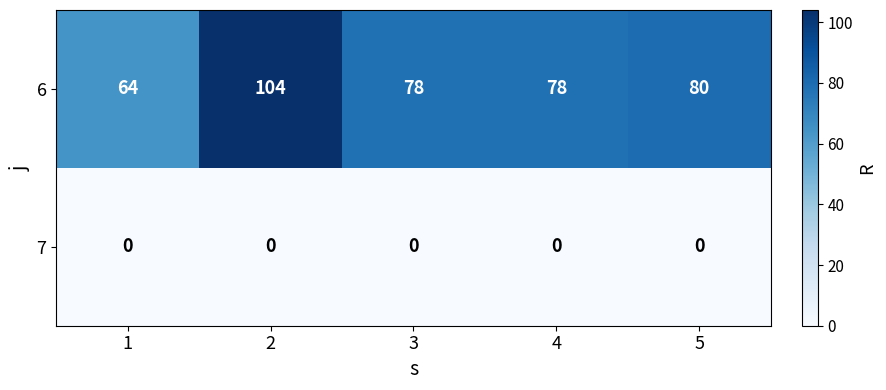

What is the maximum value shown in the chart?

104